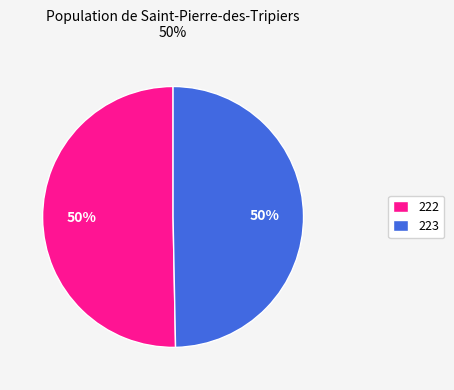

Which slice is the largest?

222